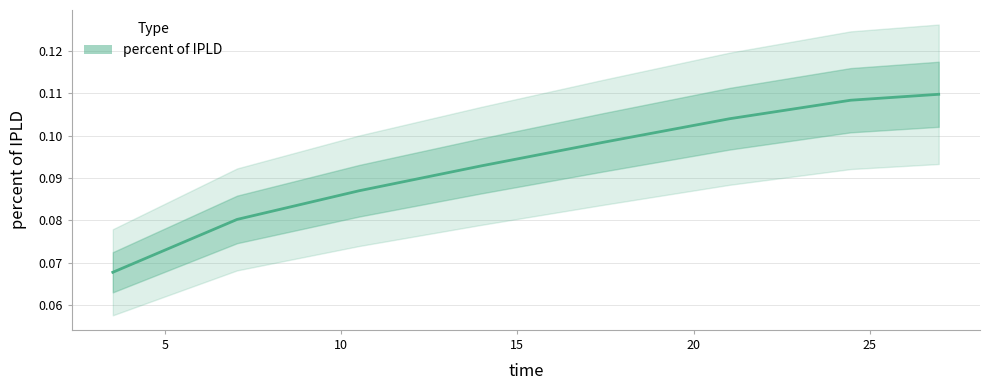

True or false: the data shows 0.1 at 5.

False